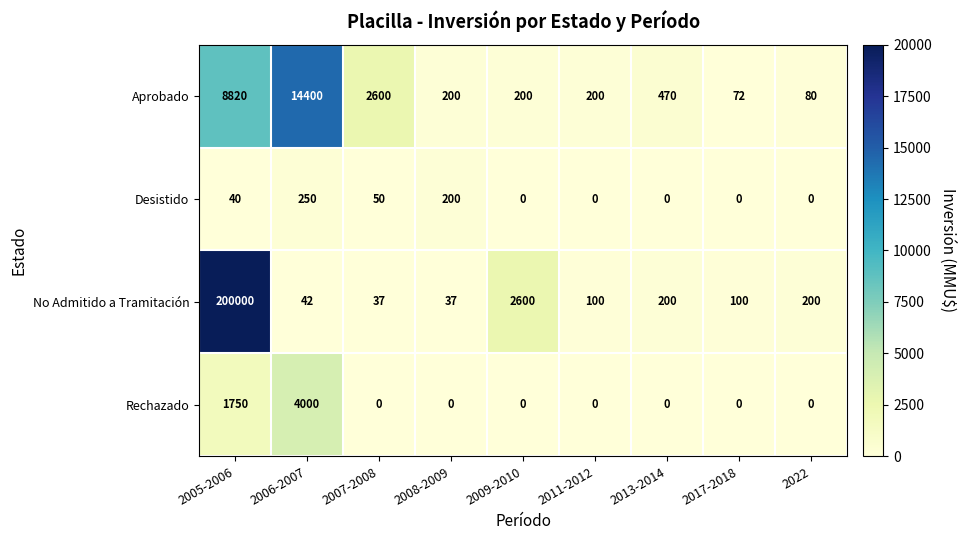

At 2006-2007, list the series in order from largest to smallest.

Aprobado, Rechazado, Desistido, No Admitido a Tramitación